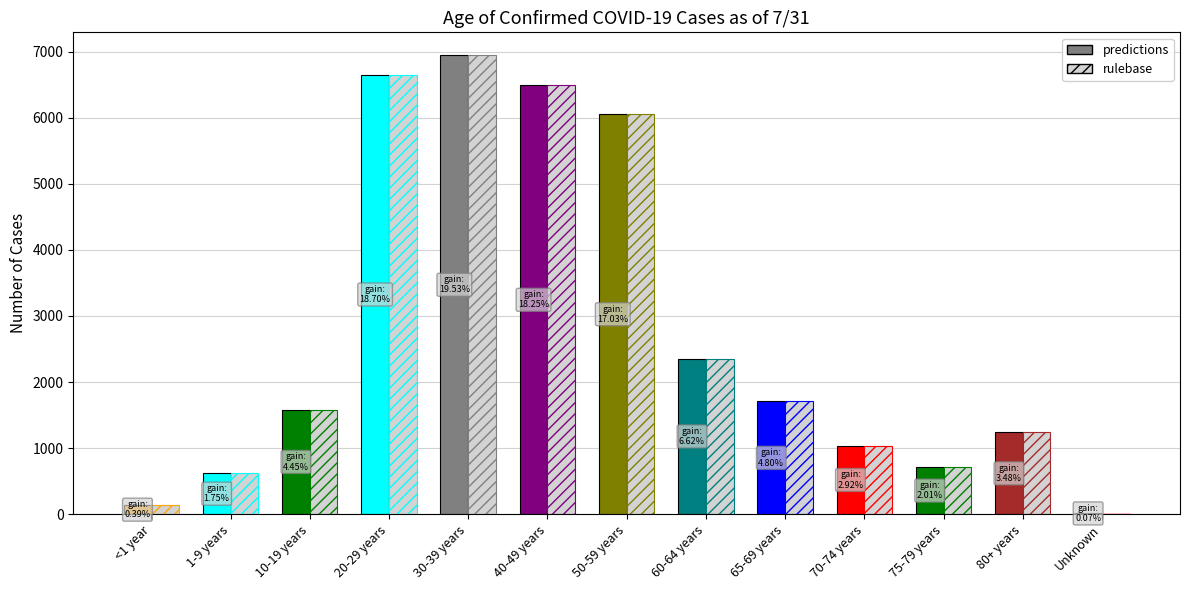

What is the total value across all series at 65-69 years?

1710.8